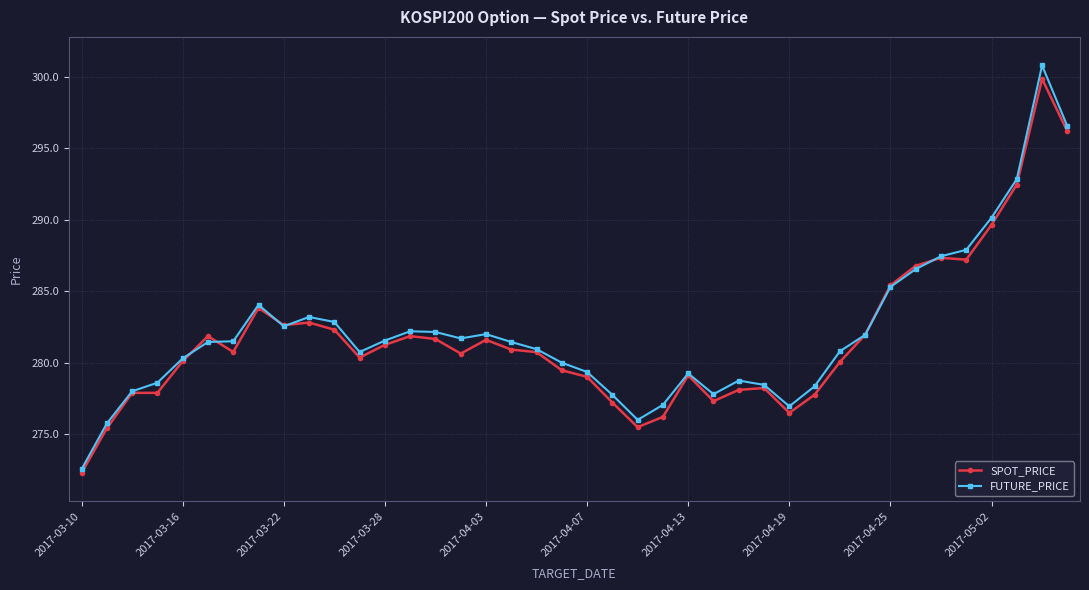

What is the smallest value displayed?

272.3